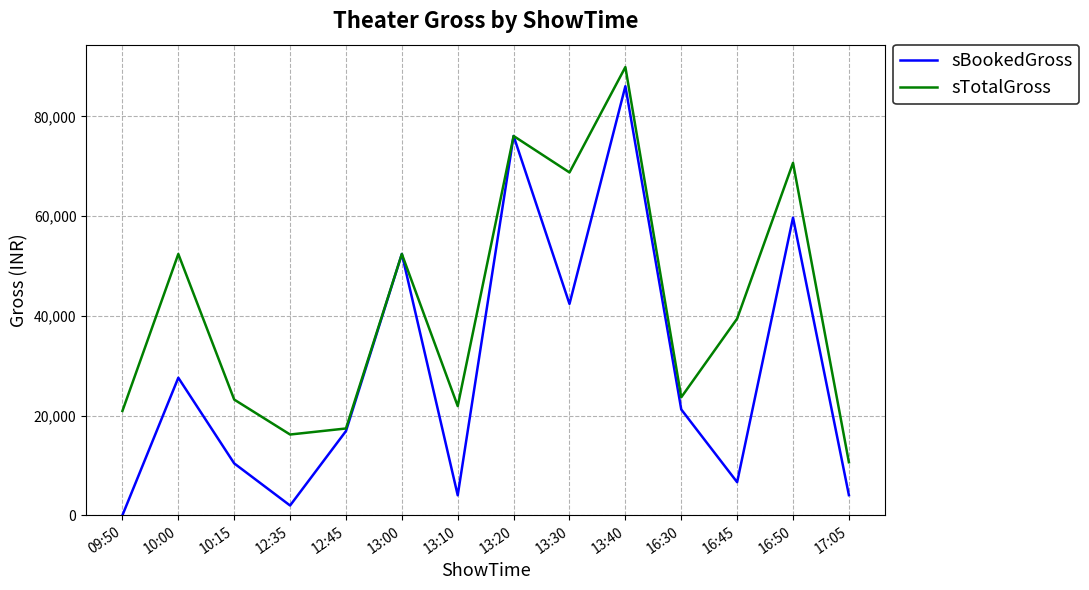

At which label does sTotalGross first exceed 39432?

10:00